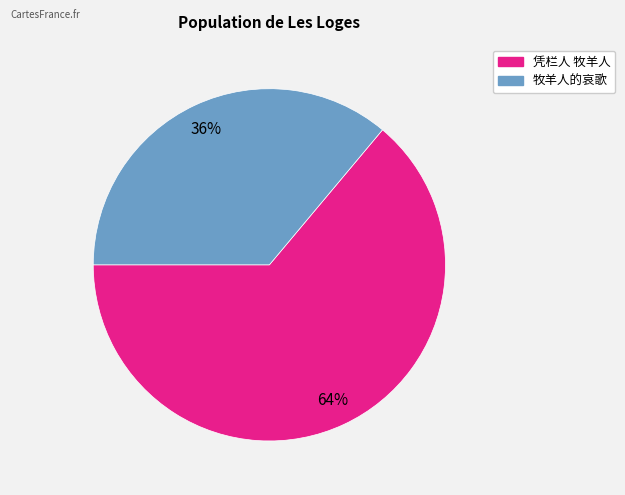

How many segments does this pie chart have?

2